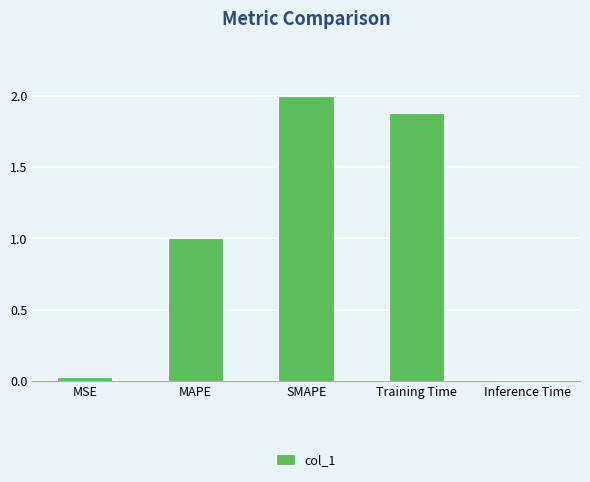

Are the bars horizontal?

No